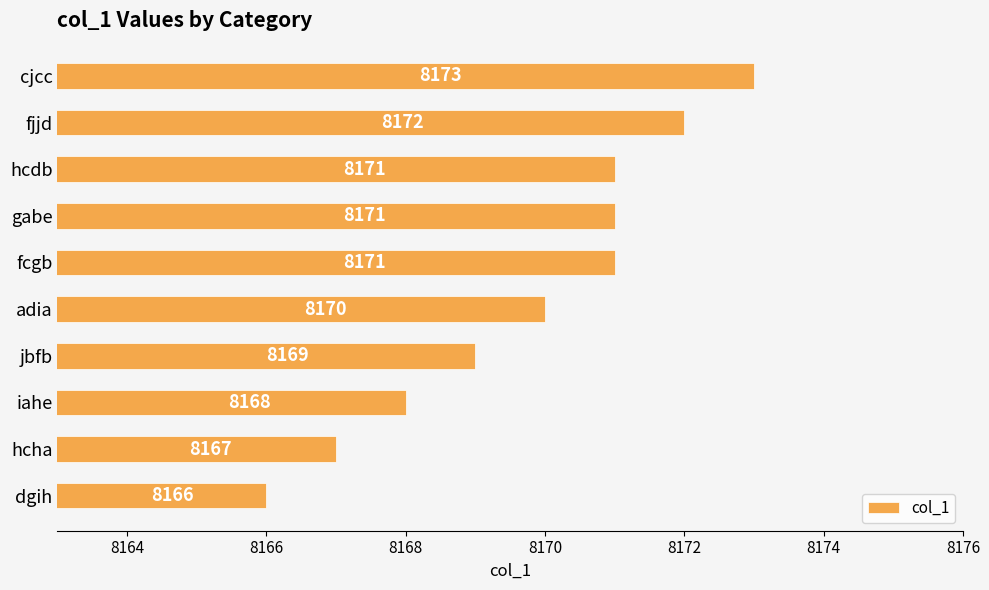

Between cjcc and iahe, which is larger?

cjcc